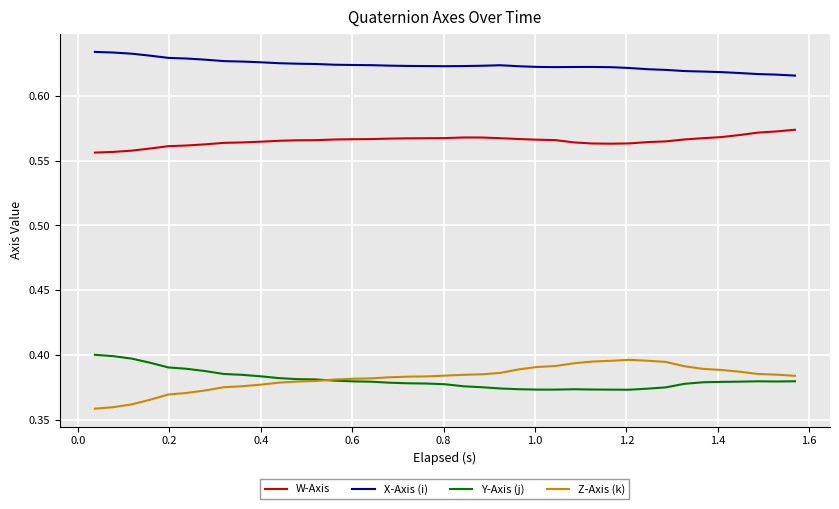

Which series has the widest spread of values?

Z-Axis (k)